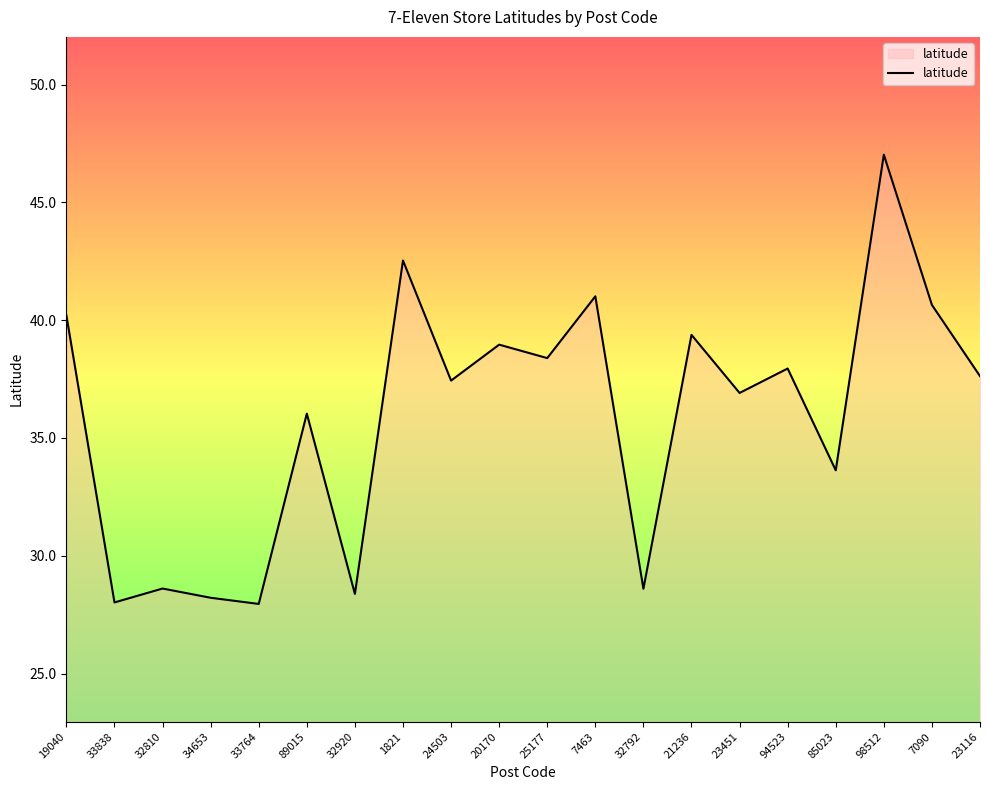

What is the difference between the maximum and minimum values?

19.1